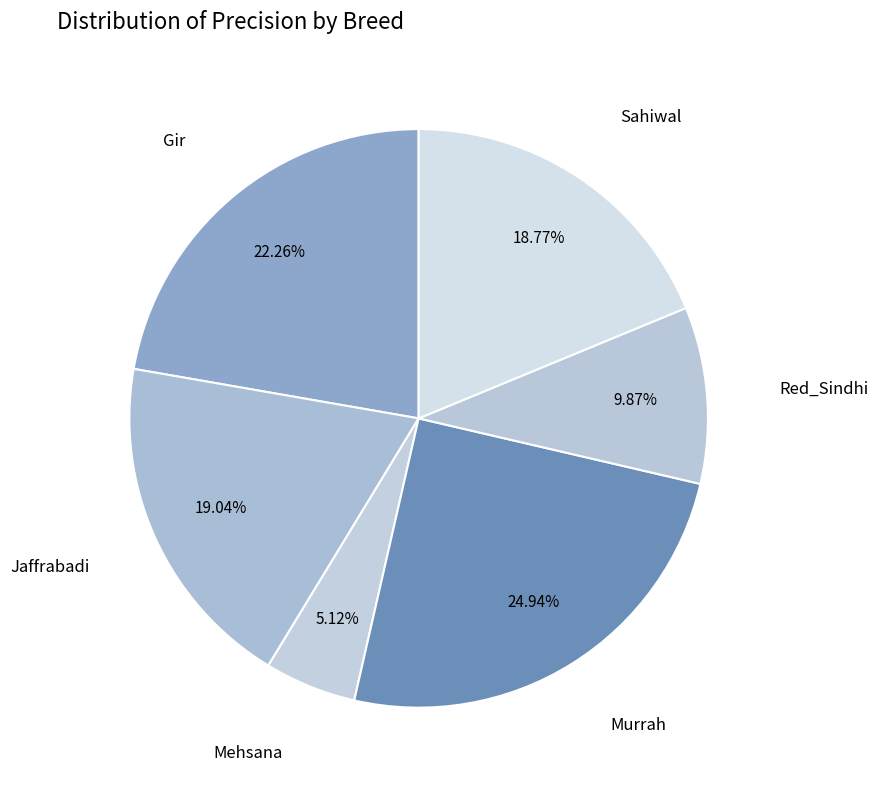

To the nearest percent, what is the average slice percentage?

17%